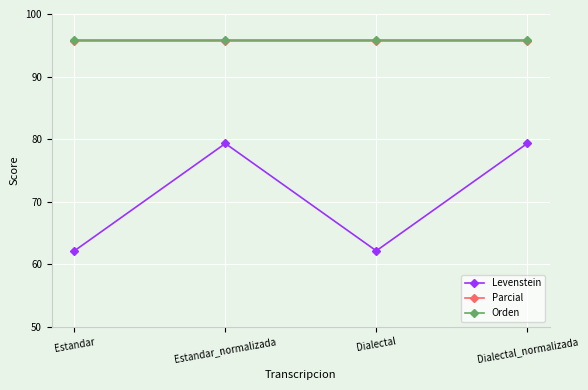

Reading right to left, list all the values displayed in this chart.

Levenstein: Dialectal_normalizada=79.3	Dialectal=62.2	Estandar_normalizada=79.3	Estandar=62.2
Parcial: Dialectal_normalizada=95.7	Dialectal=95.7	Estandar_normalizada=95.7	Estandar=95.7
Orden: Dialectal_normalizada=95.8	Dialectal=95.8	Estandar_normalizada=95.8	Estandar=95.8